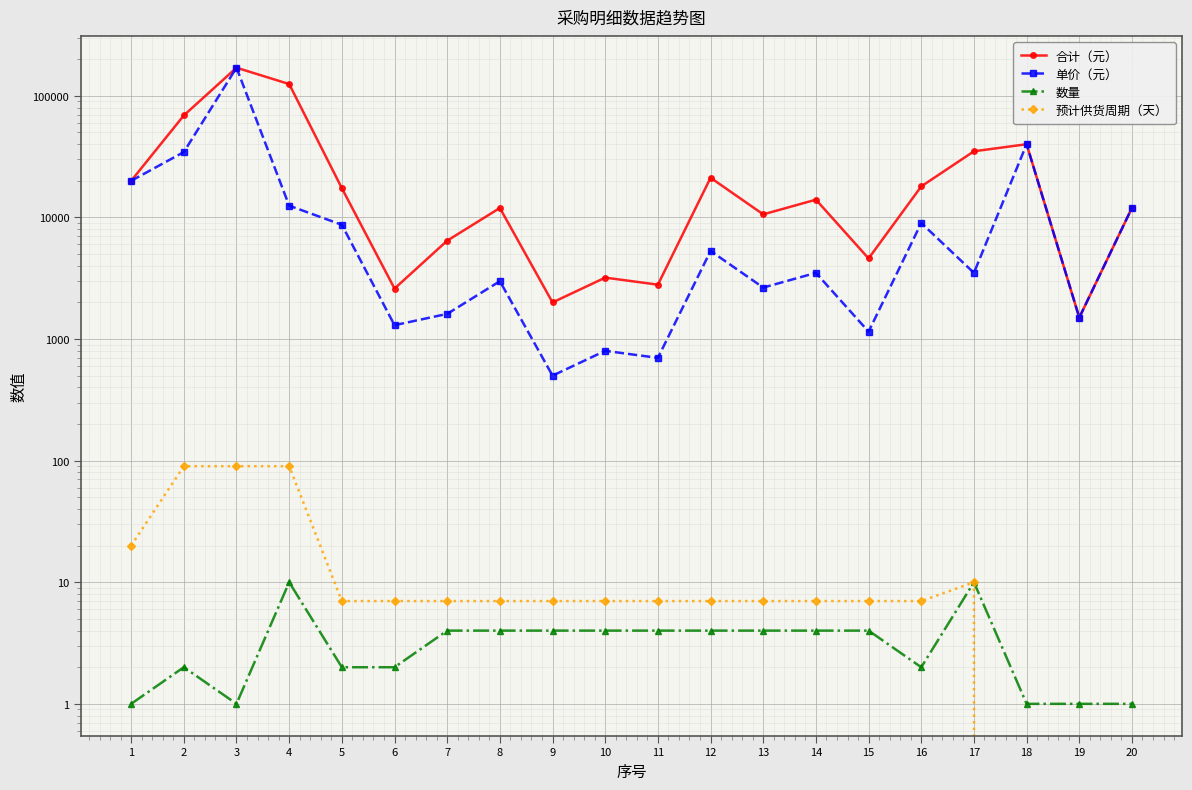

Rank the series at 6 from lowest to highest value.

数量, 预计供货周期（天）, 单价（元）, 合计（元）